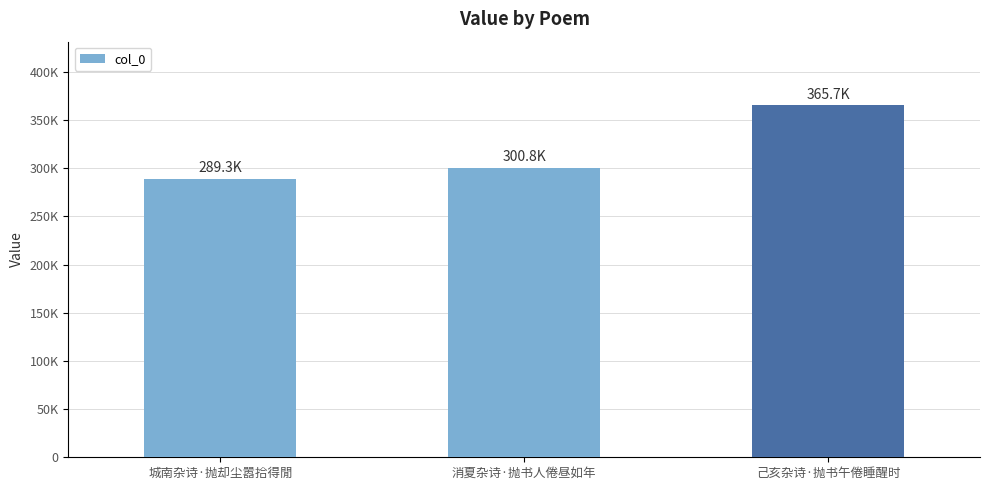

Does the chart contain any negative values?

No